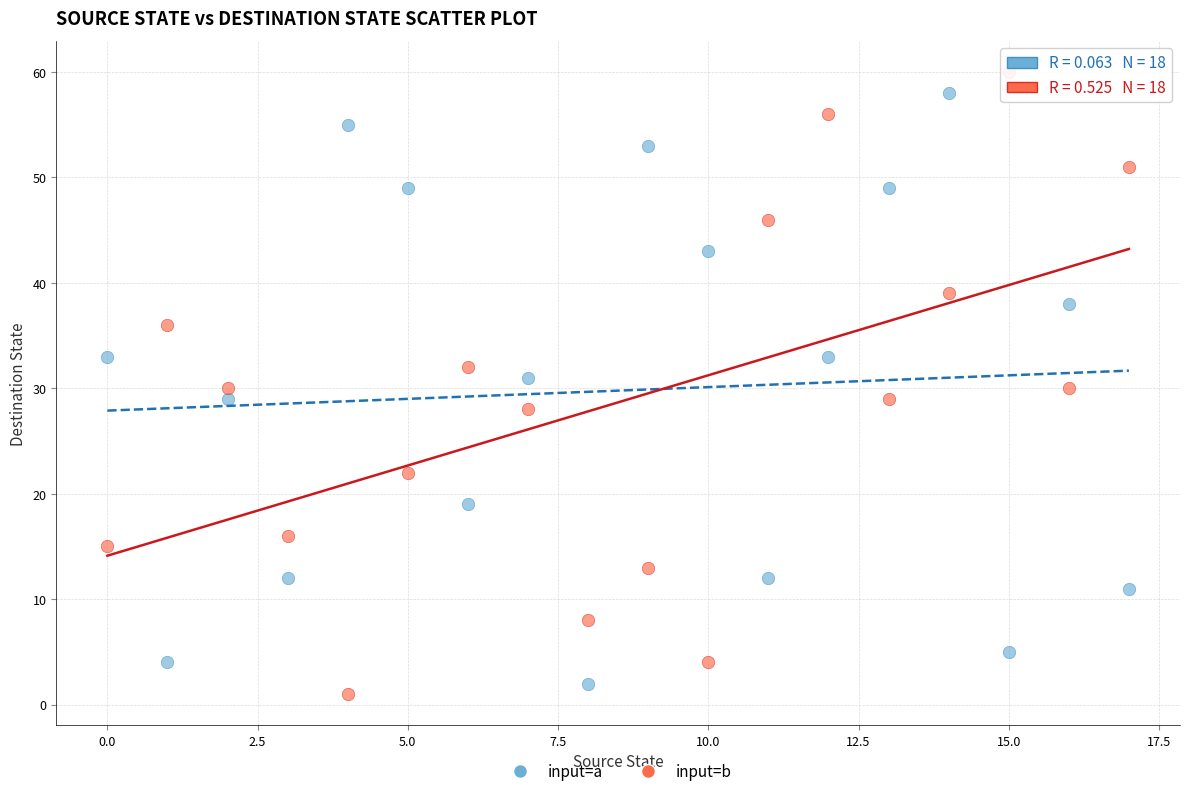

Which series contains the lowest Y value?

input=b